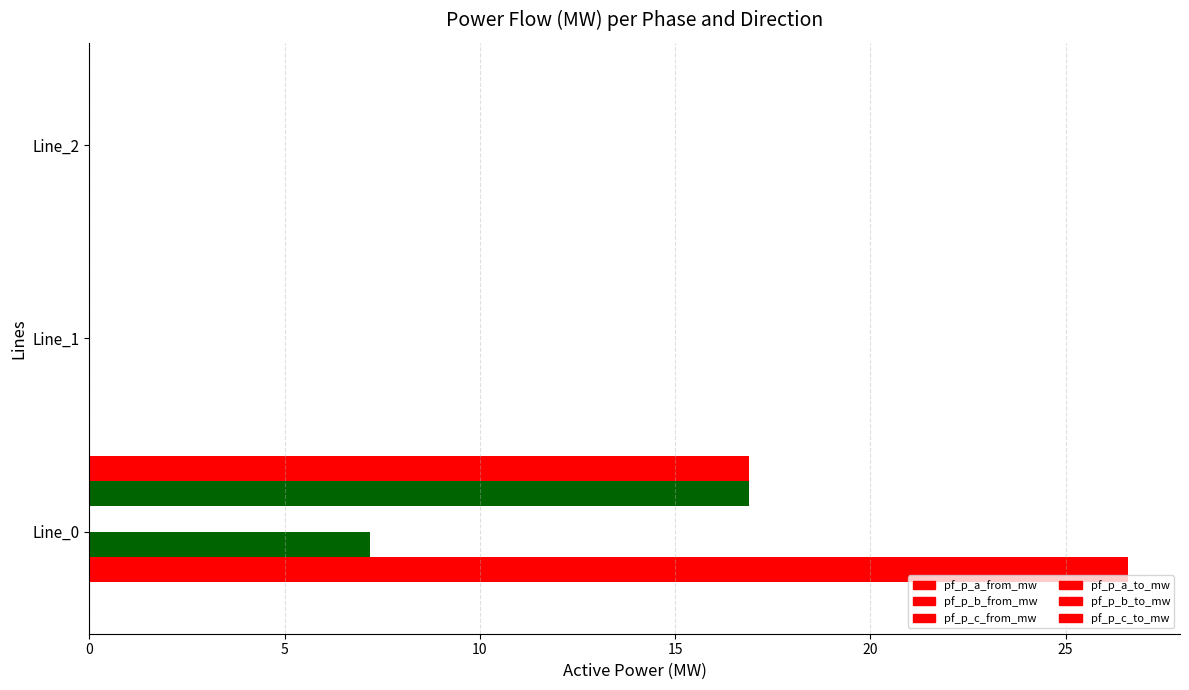

How many series are shown in this chart?

6